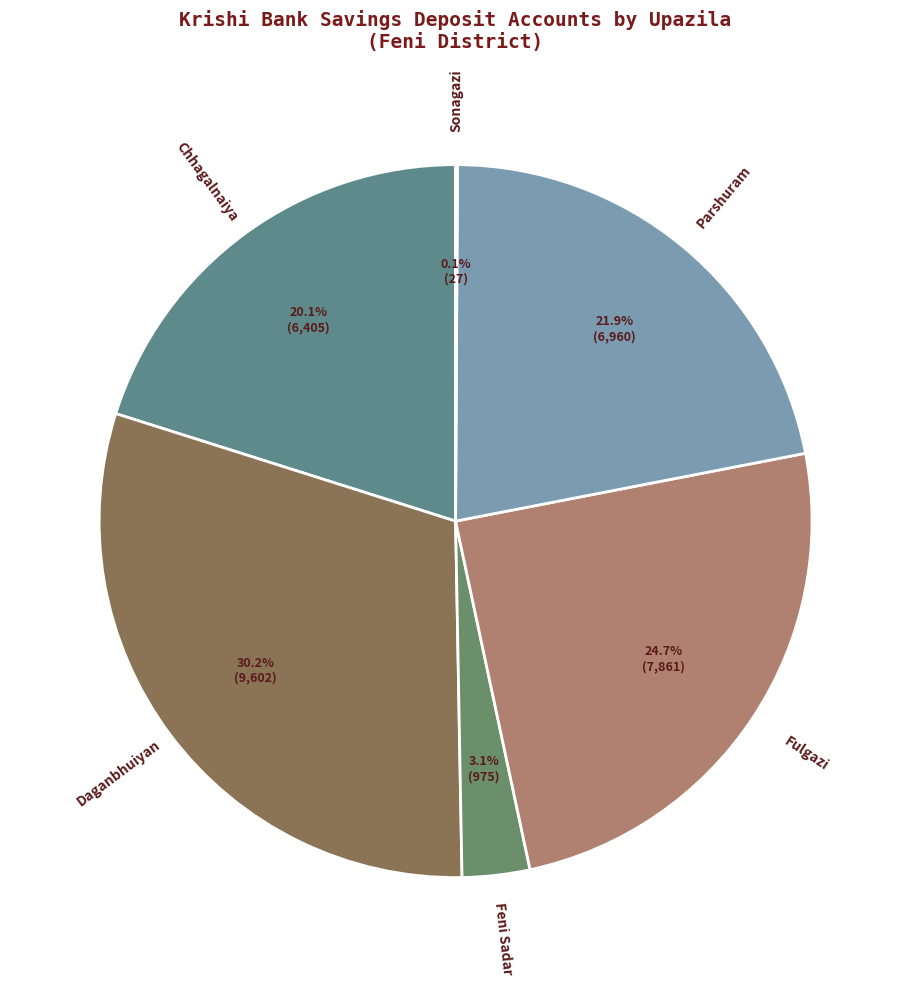

What is the total percentage of Fulgazi and Chhagalnaiya?

44.8%